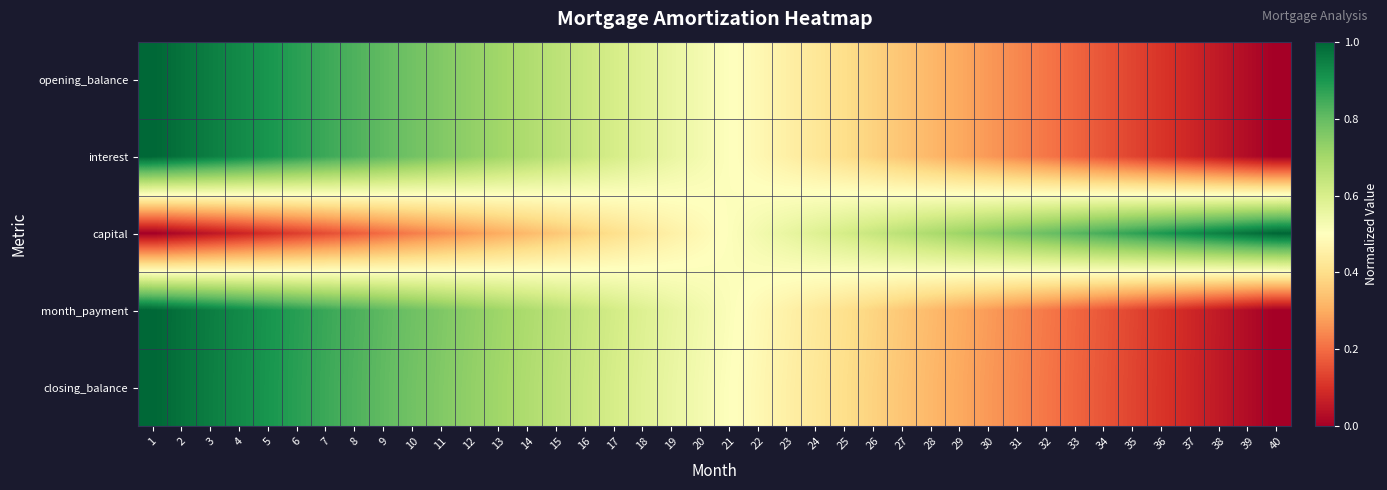

How many series are shown in this chart?

5